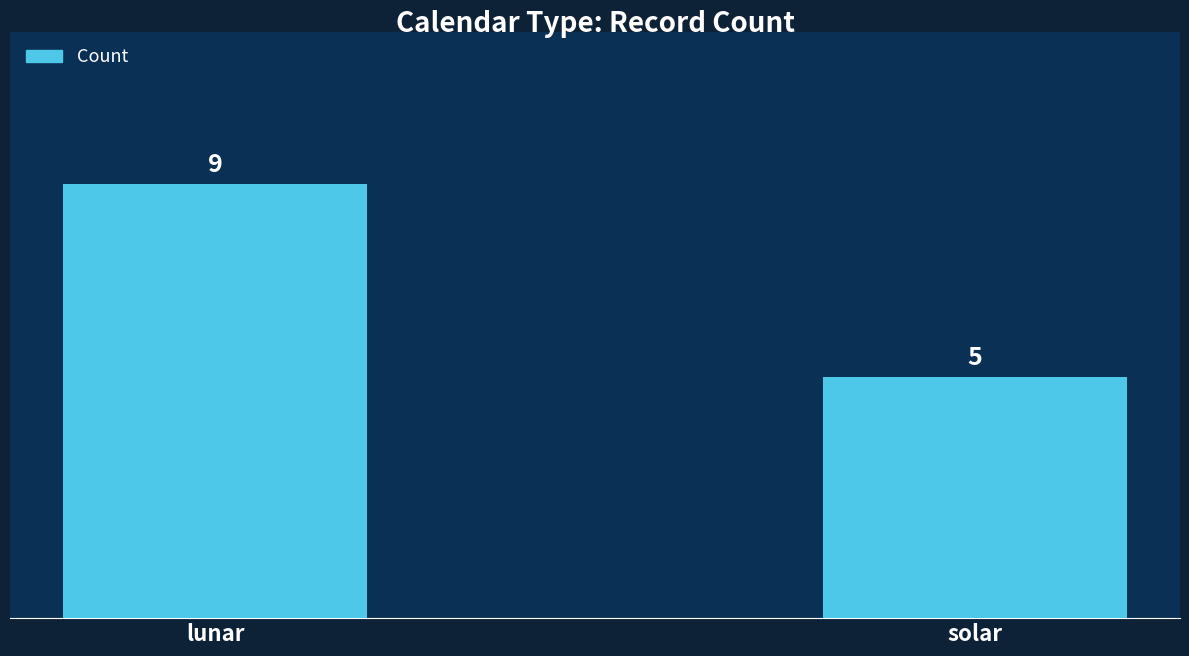

What is the change in value from lunar to solar?

-4